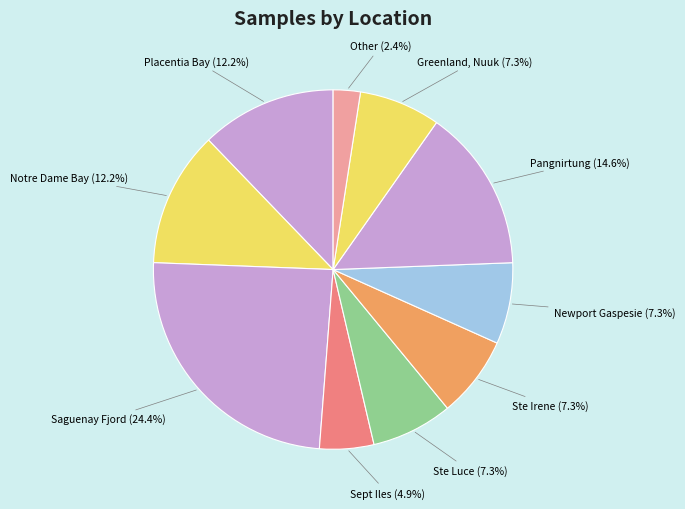

To the nearest percent, what is the difference between the Ste Irene and Notre Dame Bay slice percentages?

5%